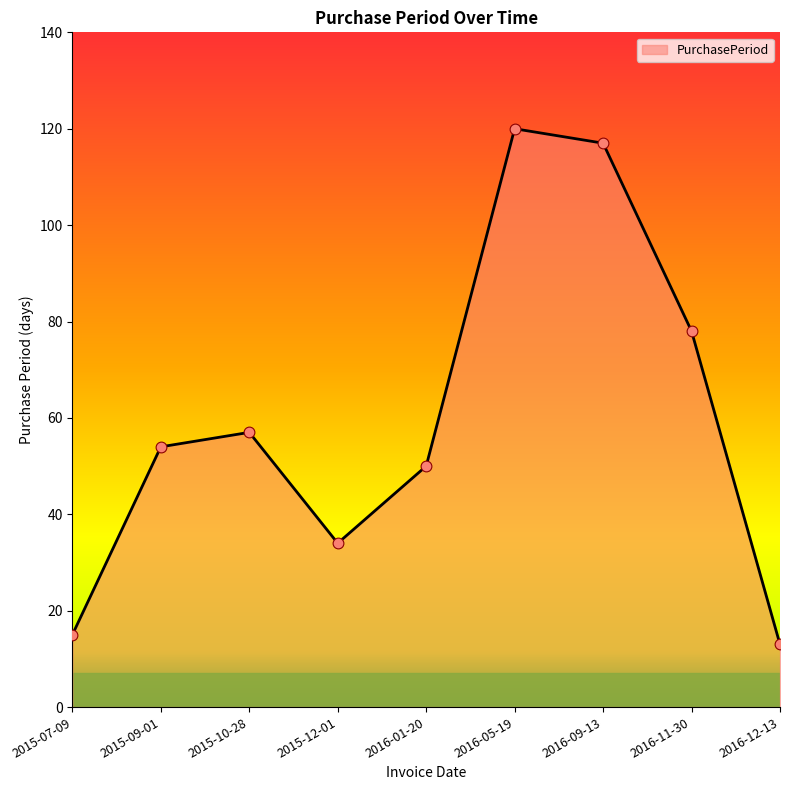

What is the change in value from 2015-10-28 to 2016-05-19?

+63